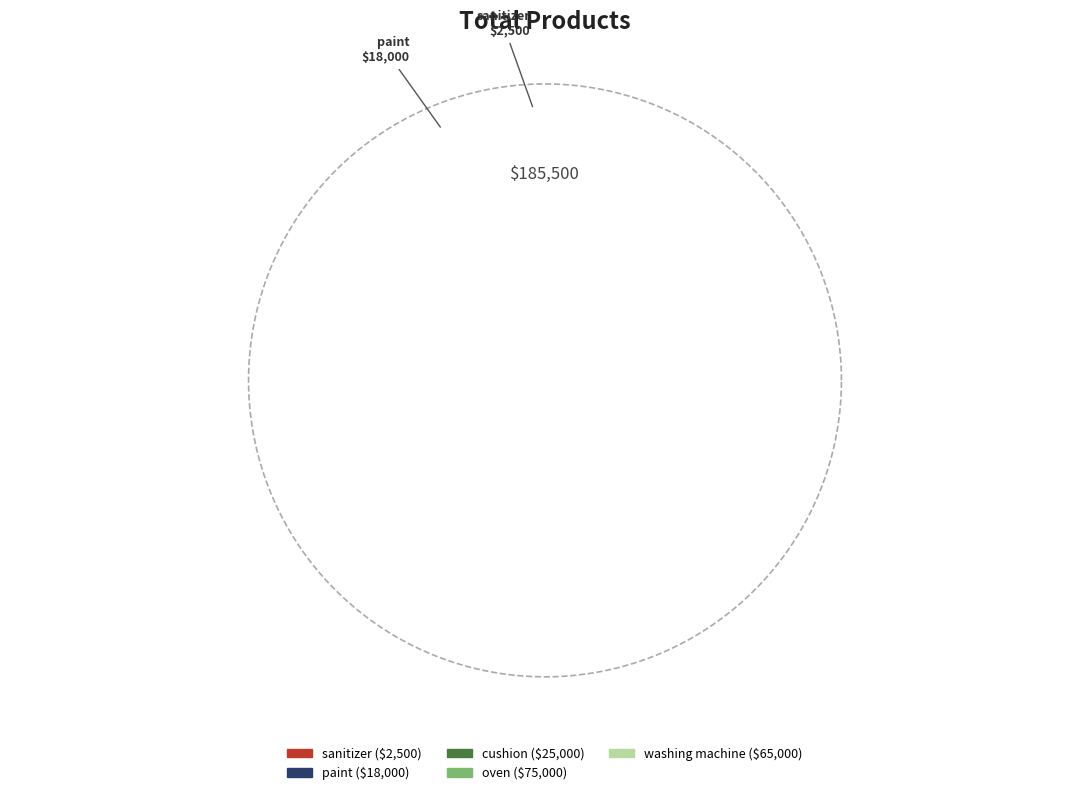

Does any single category account for the majority?

No